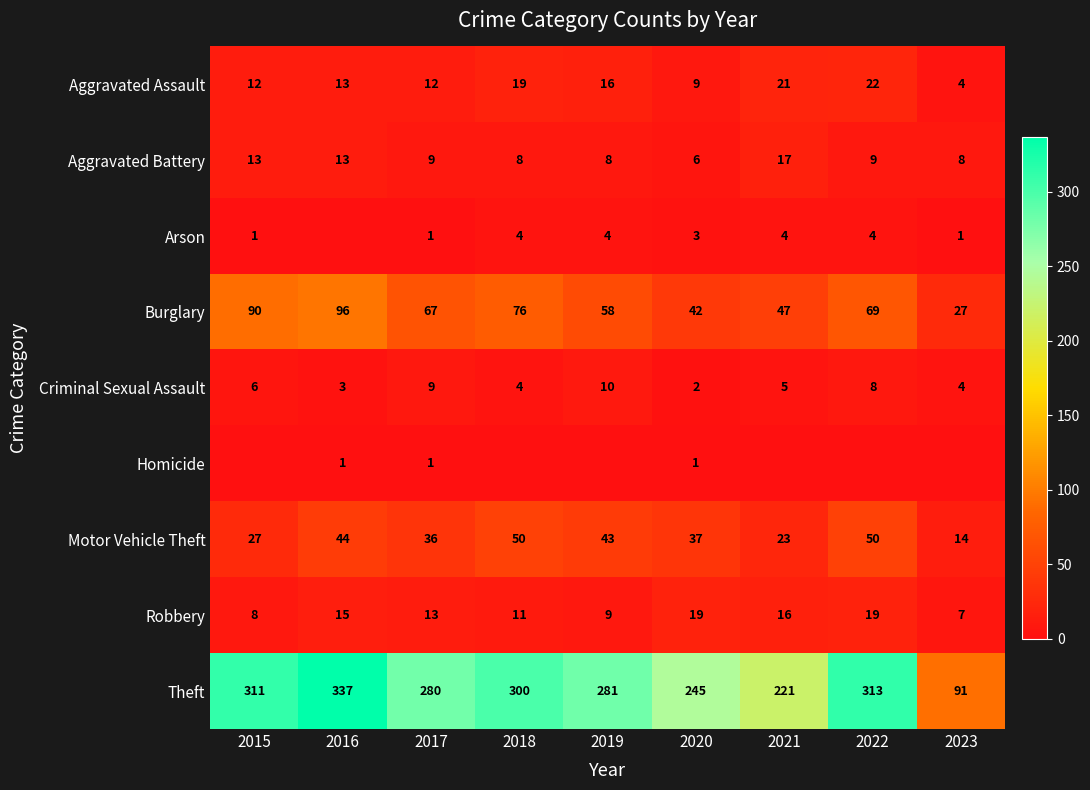

Count the number of data series in this chart.

9